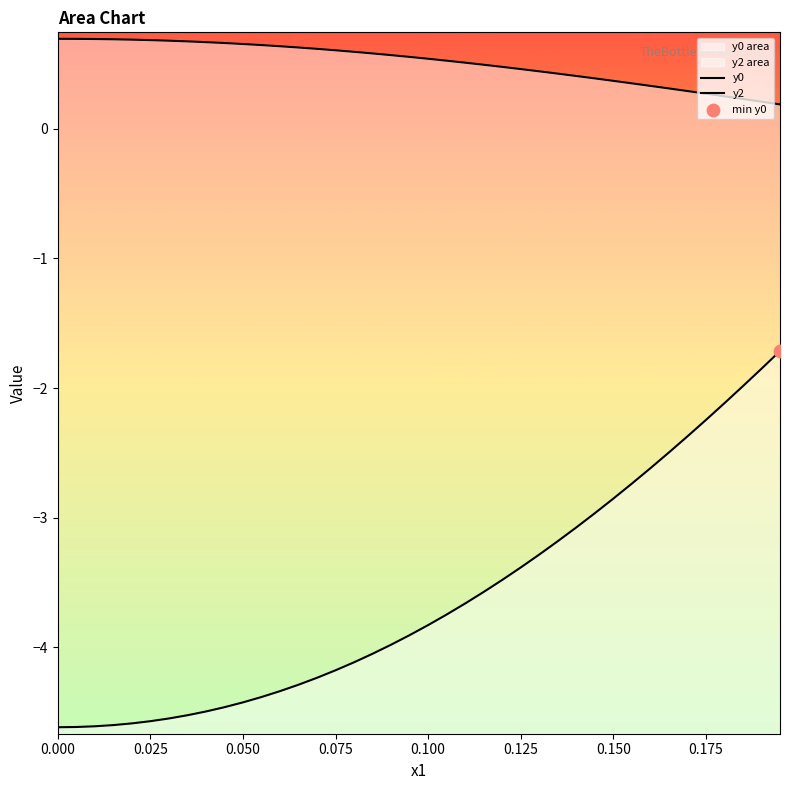

Which series reaches the minimum Y coordinate?

y0